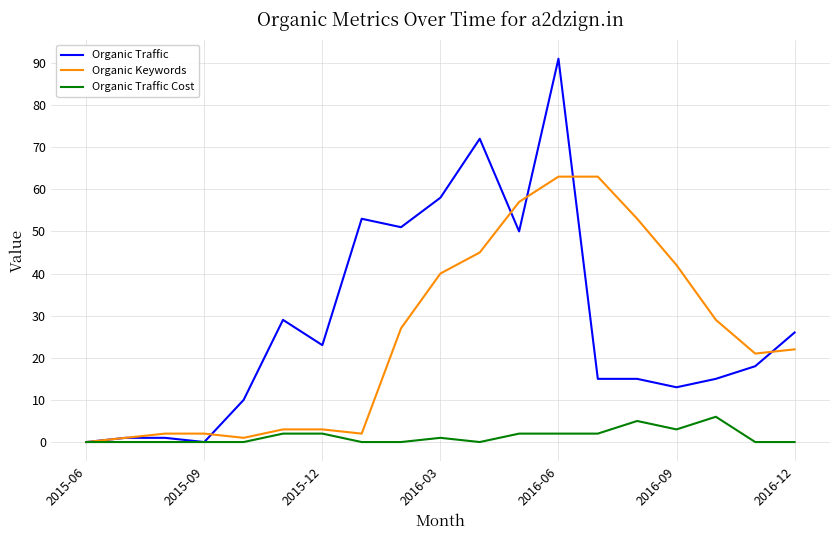

Which series has the largest range (max minus min)?

Organic Traffic